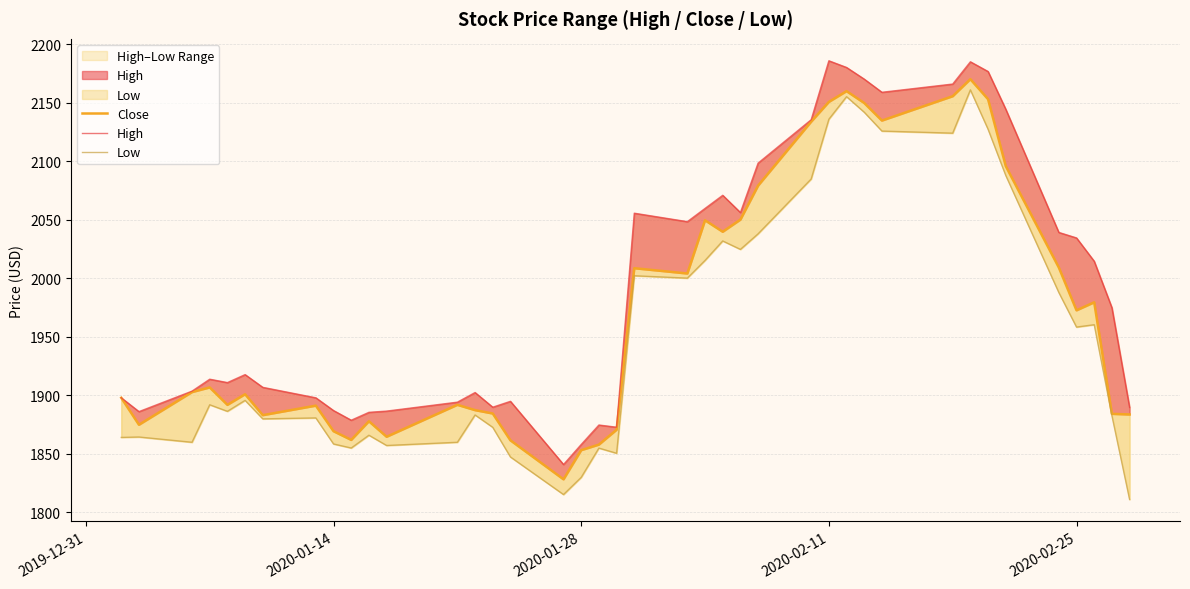

Reading right to left, transcribe all the data shown in this chart.

Close: 1883.8	1884.3	1979.6	1972.7	2009.3	2096.0	2153.1	2170.2	2155.7	2134.9	2149.9	2160.0	2150.8	2133.9	2079.3	2050.2	2039.9	2049.7	2004.2	2008.7	1870.7	1858.0	1853.2	1828.3	1861.6	1884.6	1887.5	1892.0	1864.7	1877.9	1862.0	1869.4	1891.3	1883.2	1901.1	1892.0	1906.9	1902.9	1875.0	1898.0
High: 1889.8	1975.0	2014.7	2034.6	2039.3	2144.6	2176.8	2185.1	2166.1	2159.0	2170.3	2180.2	2185.9	2135.6	2098.5	2056.3	2071.0	2059.8	2048.5	2055.7	1872.9	1874.8	1858.1	1841.0	1895.0	1890.0	1902.5	1894.3	1886.6	1885.6	1878.9	1887.1	1898.0	1906.9	1917.8	1911.0	1913.9	1903.7	1886.2	1898.0
Low: 1811.1	1882.8	1960.4	1958.4	1988.0	2088.0	2127.4	2161.1	2124.1	2125.9	2142.0	2155.3	2136.0	2085.0	2038.1	2024.8	2032.0	2015.4	2000.2	2002.3	1850.6	1855.0	1830.0	1815.3	1847.4	1872.8	1883.3	1860.0	1857.2	1866.0	1855.1	1858.6	1880.8	1880.0	1895.8	1886.4	1892.0	1860.0	1864.5	1864.2